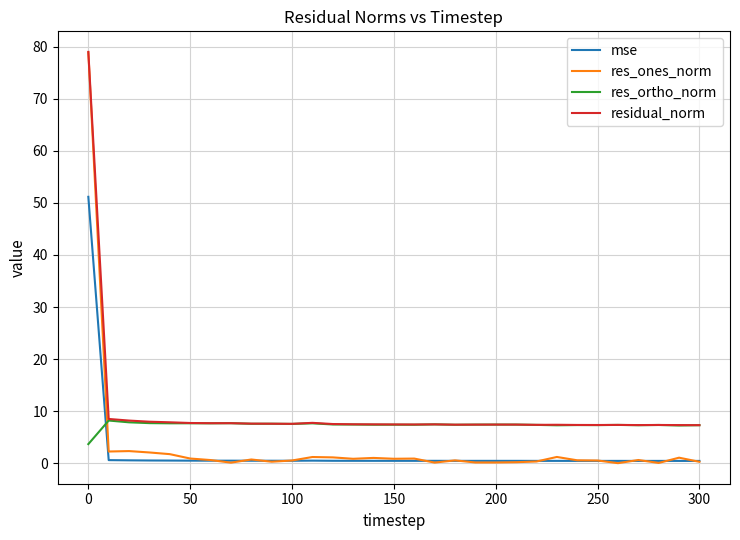

Rank the series by their average value, from highest to lowest.

residual_norm, res_ortho_norm, res_ones_norm, mse